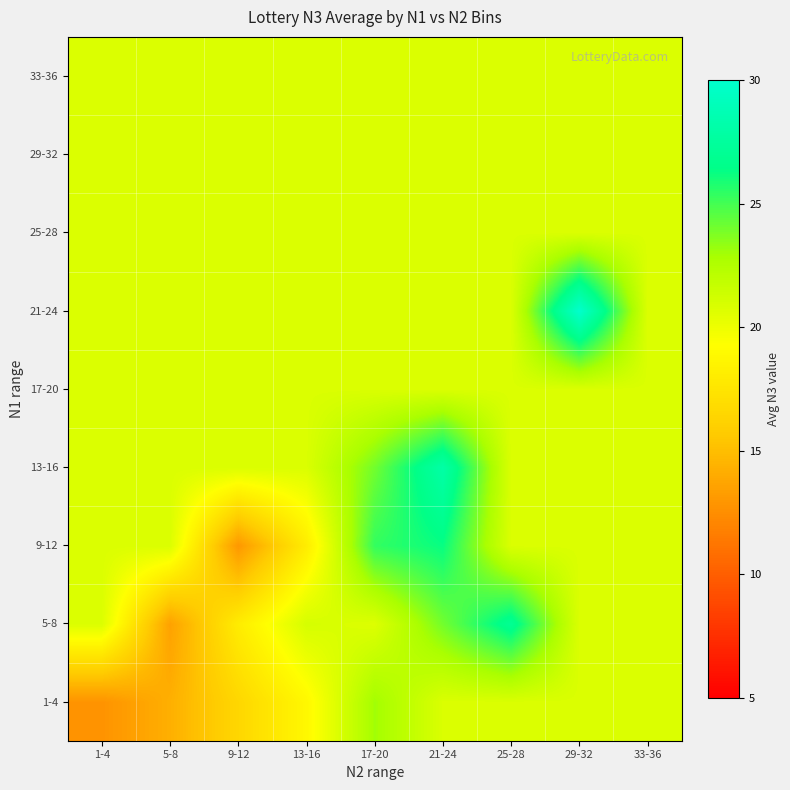

Which has a higher value, 9-12 or 5-8?

9-12